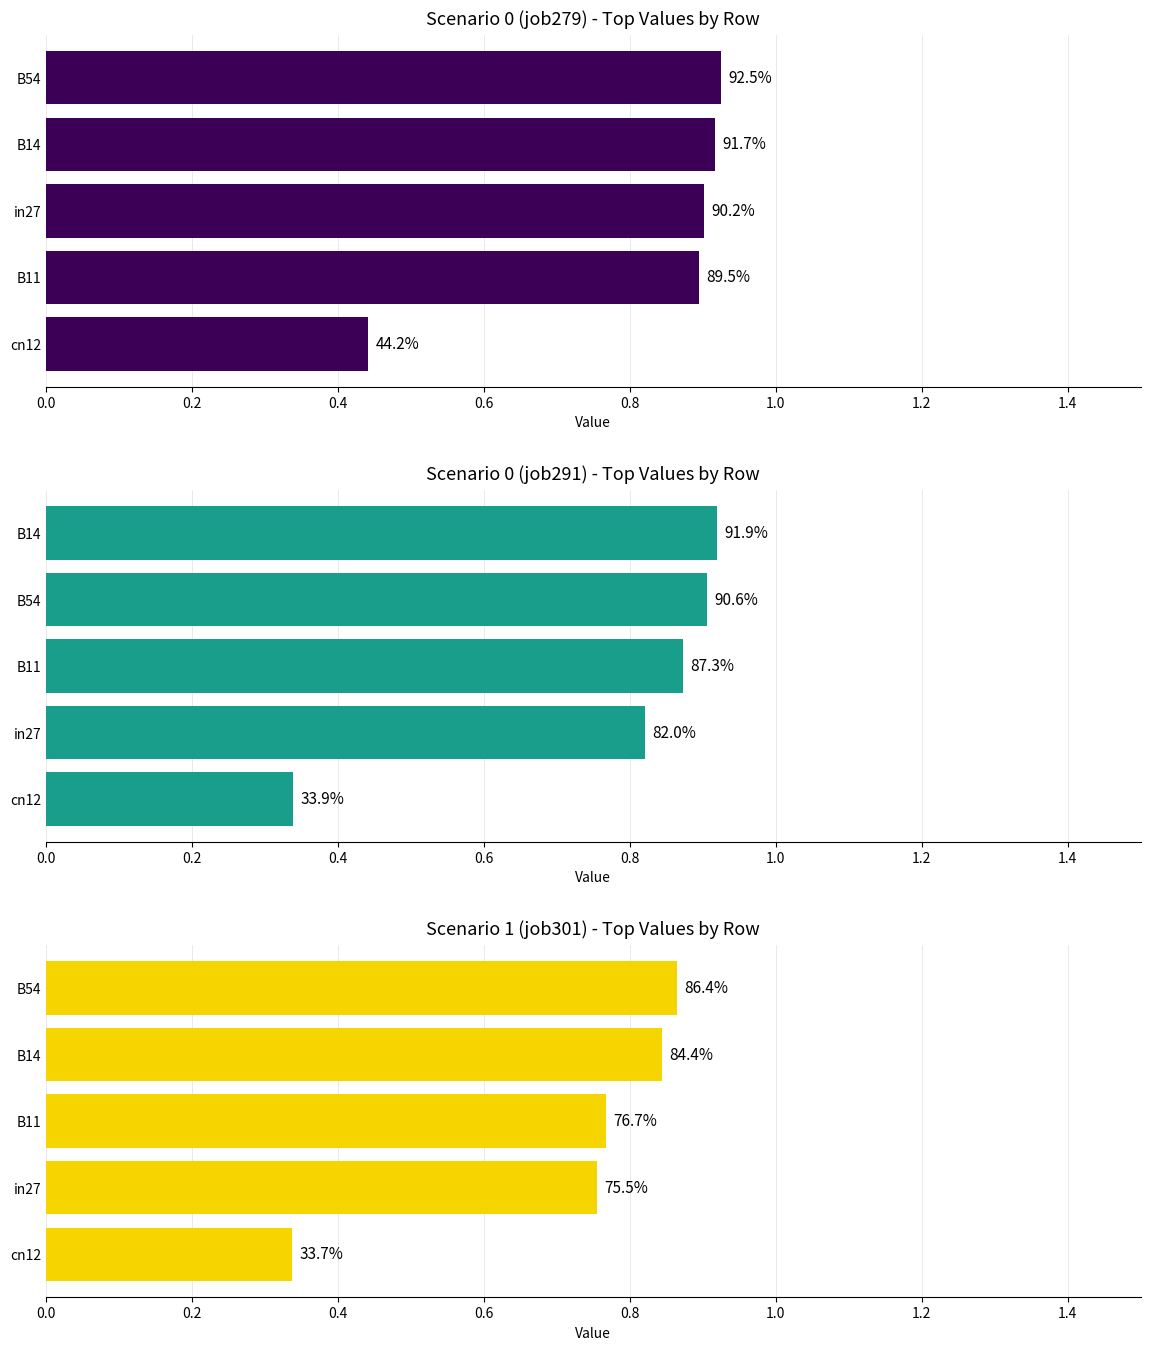

True or false: job301_scenario1_575 has a value of 0.5 at cn12.

False